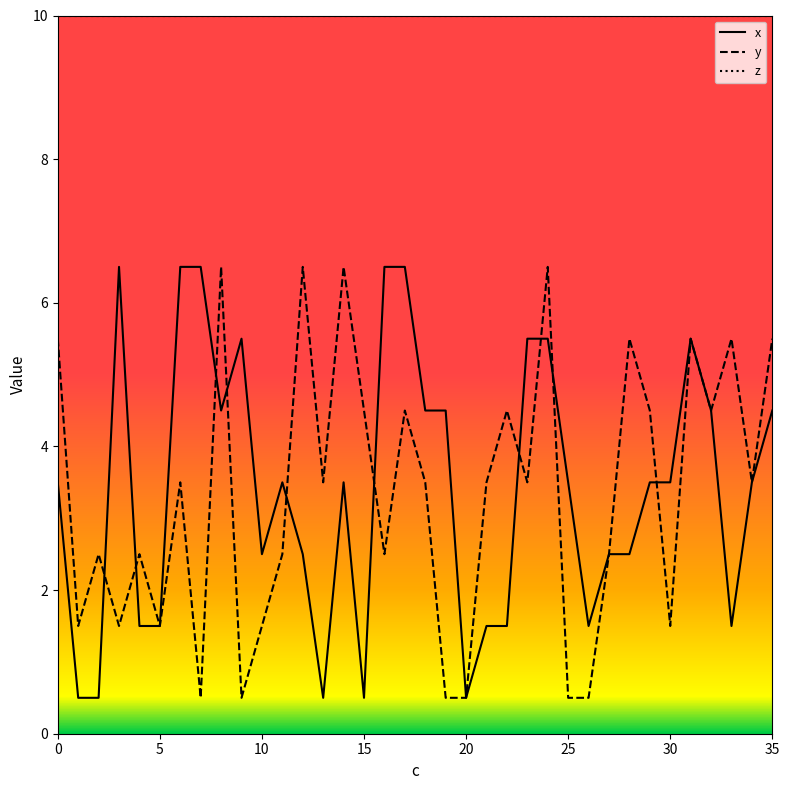

Which series has the largest total across all categories?

z